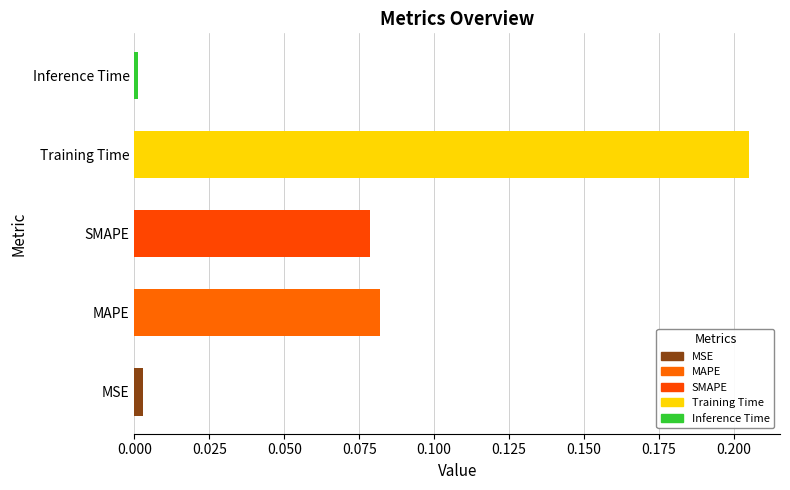

Which category has the highest value across all series?

Training Time